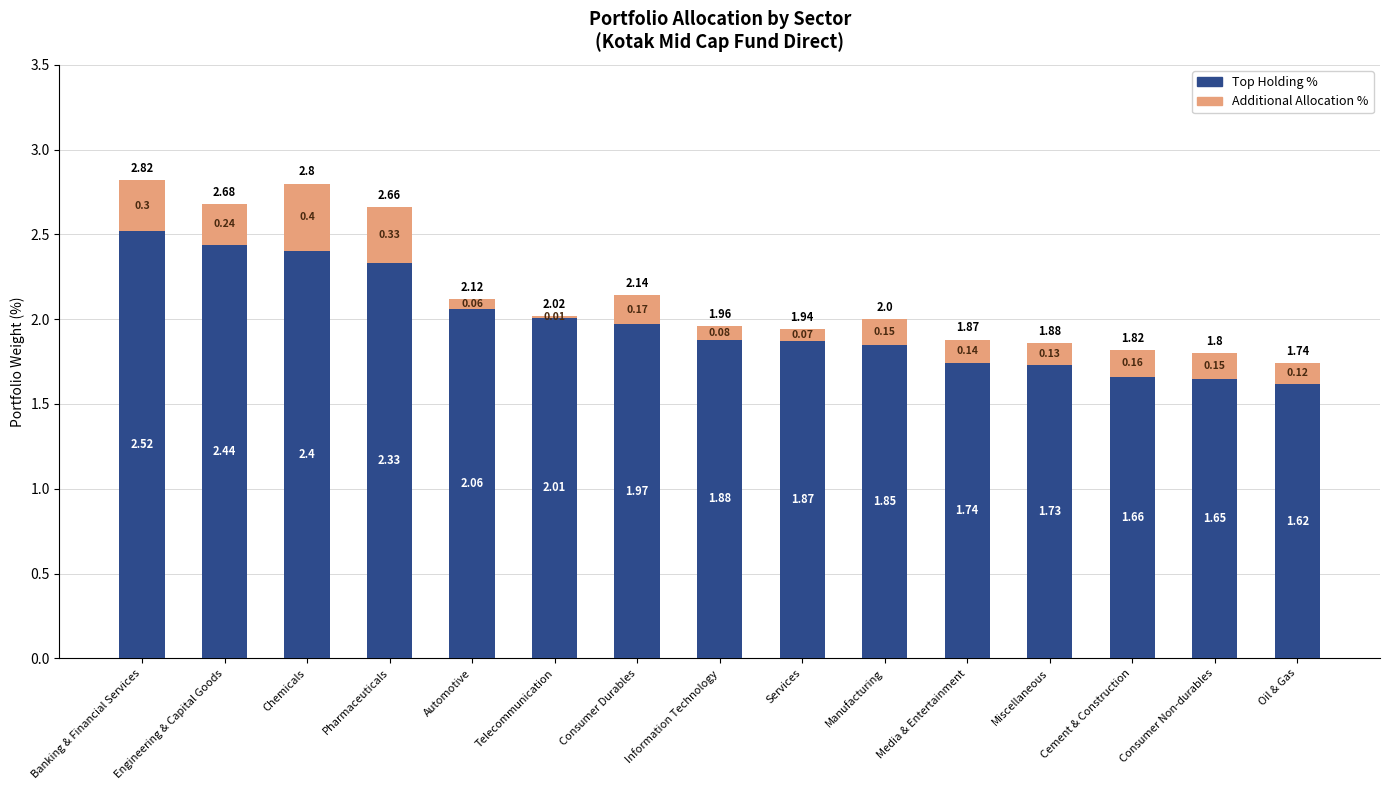

What is the sum of the Top Holding % values at Information Technology and Cement & Construction?

3.5